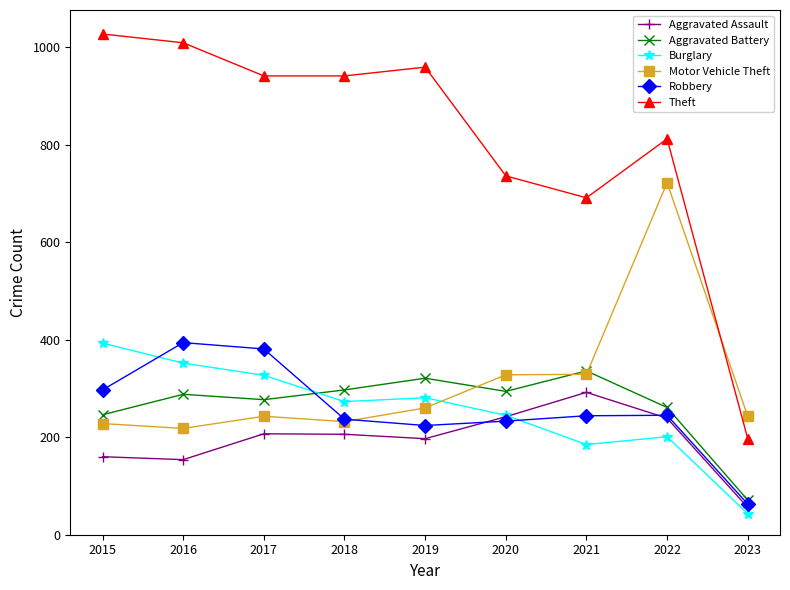

Is the value of Theft at 2021 greater than the value of Robbery at 2019?

Yes